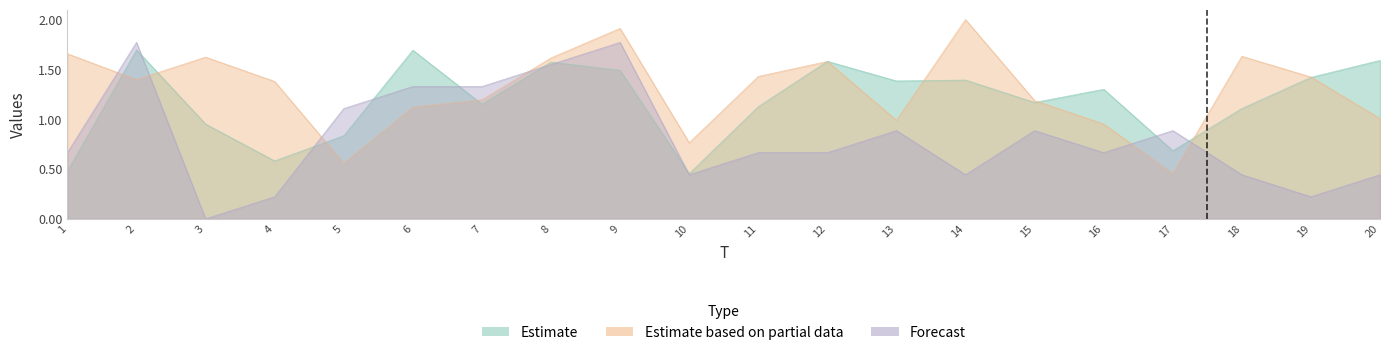

Reading left to right, transcribe all the data shown in this chart.

x1: 0.5	1.7	1.0	0.6	0.8	1.7	1.2	1.6	1.5	0.5	1.1	1.6	1.4	1.4	1.2	1.3	0.7	1.1	1.4	1.6
x3: 1.7	1.4	1.6	1.4	0.6	1.1	1.2	1.6	1.9	0.8	1.4	1.6	1.0	2.0	1.2	1.0	0.5	1.6	1.4	1.0
FC: 0.7	1.8	0.0	0.2	1.1	1.3	1.3	1.5	1.8	0.4	0.7	0.7	0.9	0.4	0.9	0.7	0.9	0.4	0.2	0.4